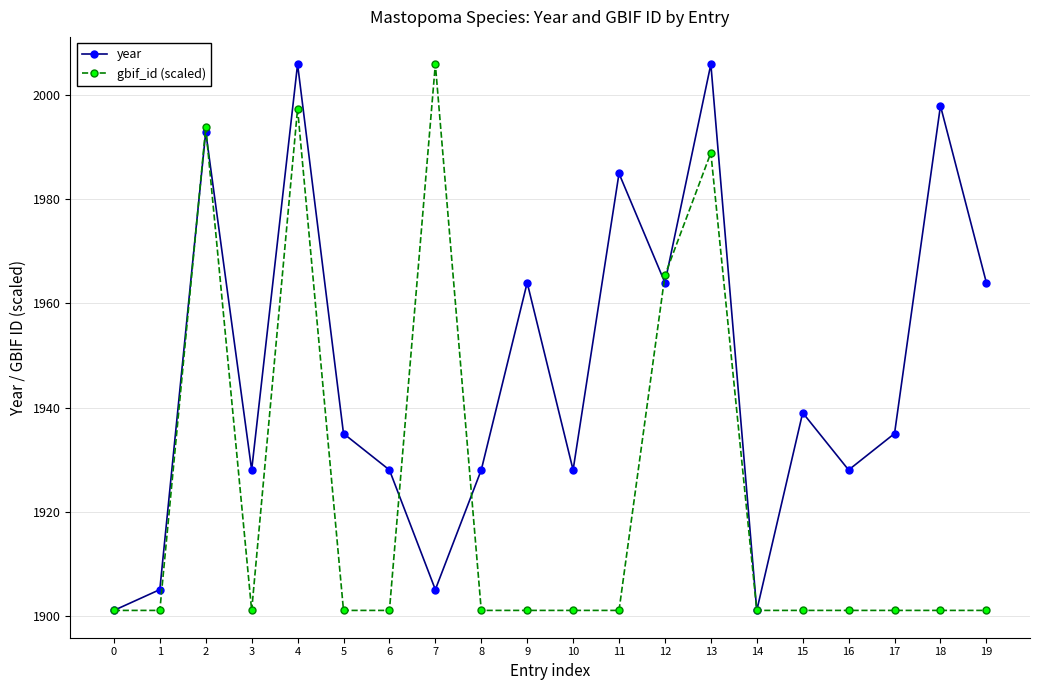

What is the value of the year point at the 20th from the left?

1964.0